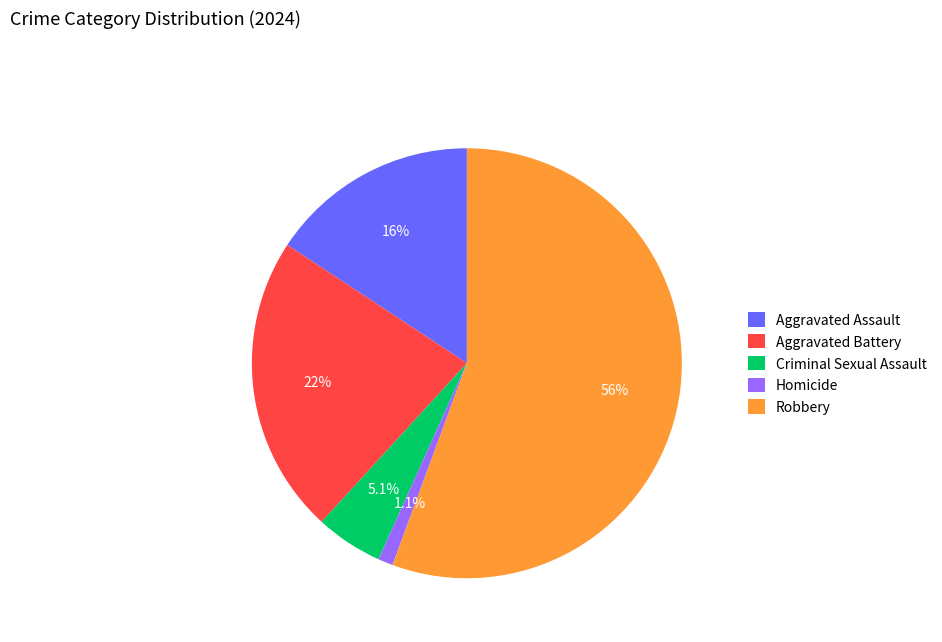

Is it true that Aggravated Battery is 8% of the pie?

False